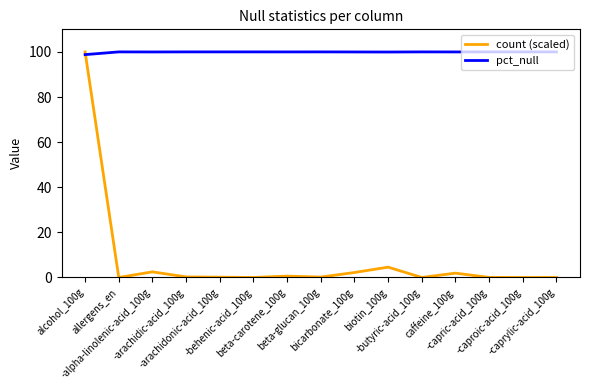

What are all the series names shown in the legend?

count (scaled), pct_null